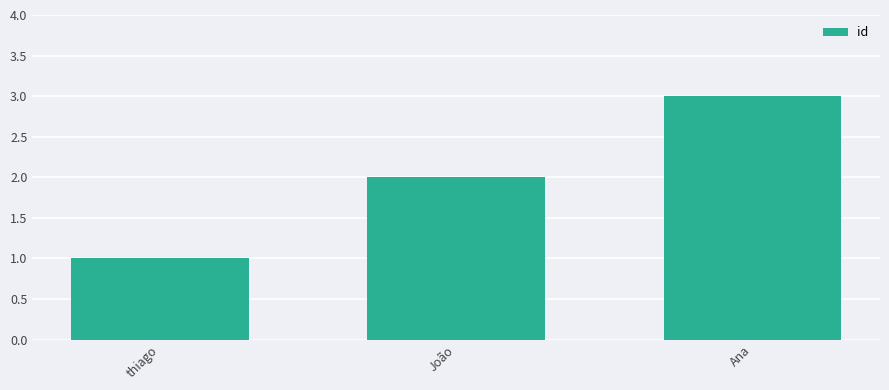

At which category does the chart reach its peak across all series?

Ana